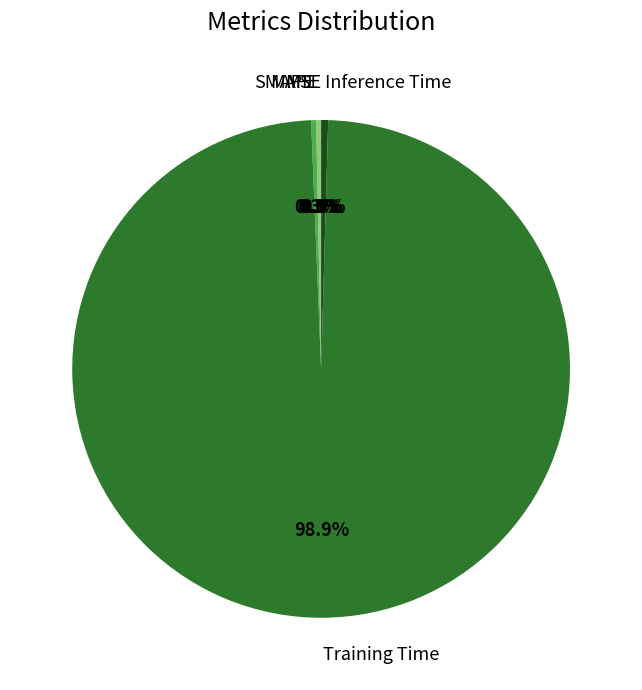

Does SMAPE represent more than half of the total?

No